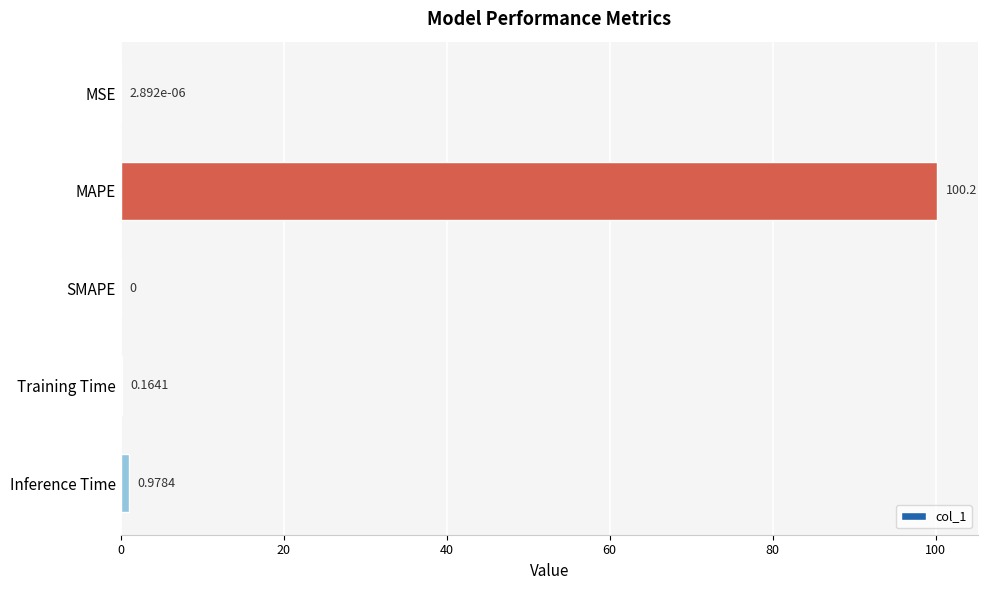

Which has a higher value, MAPE or Training Time?

MAPE